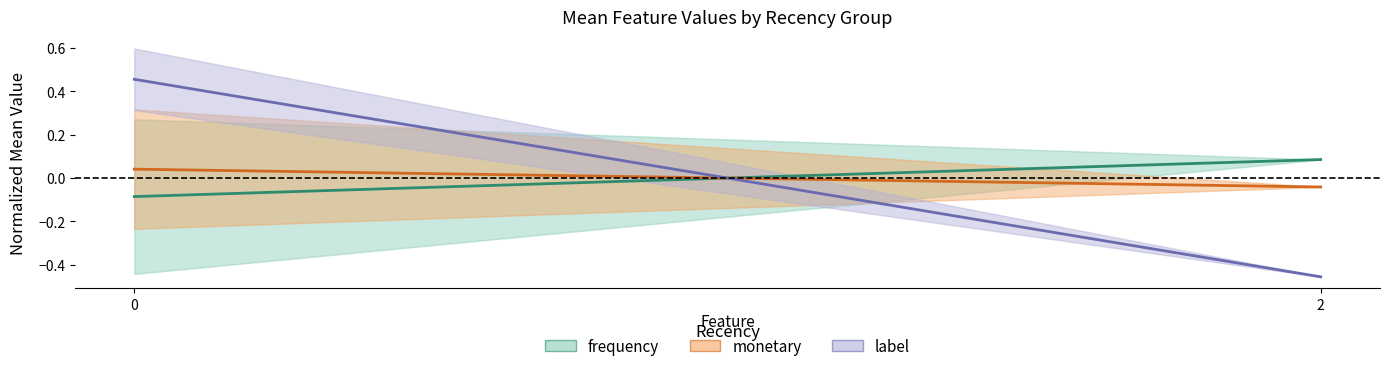

What is the difference between the maximum and minimum values in the monetary series?

0.1